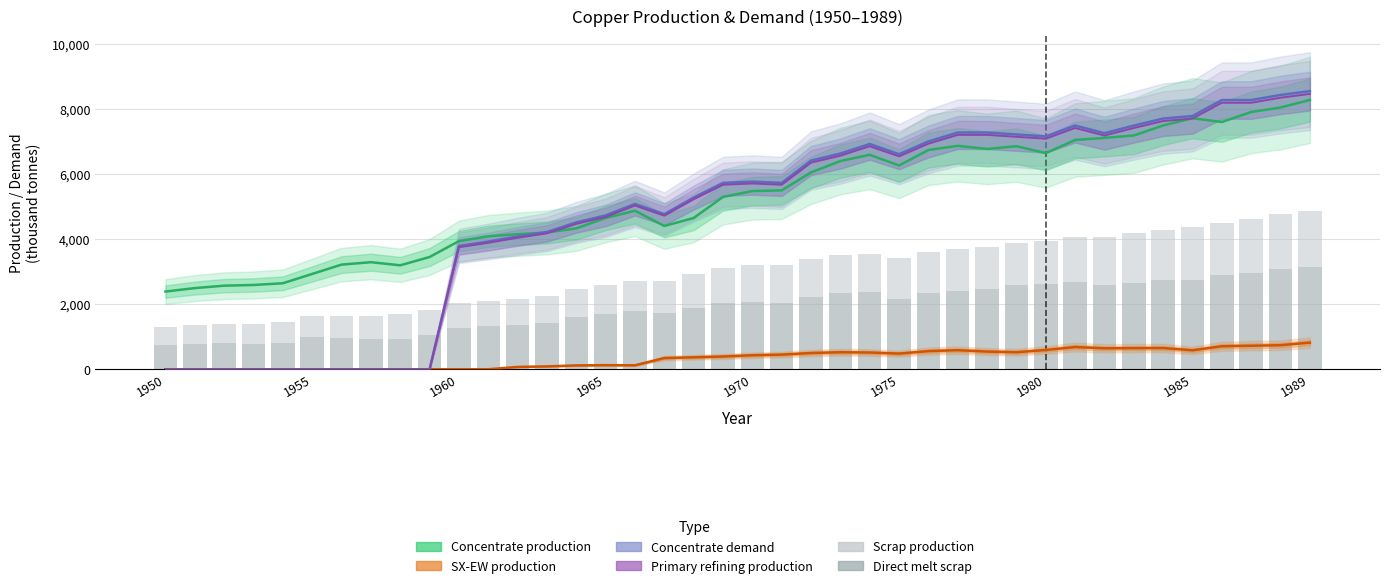

What are all the series names shown in the legend?

Concentrate production, SX-EW production, Concentrate demand, Primary refining production, Scrap production, Direct melt scrap